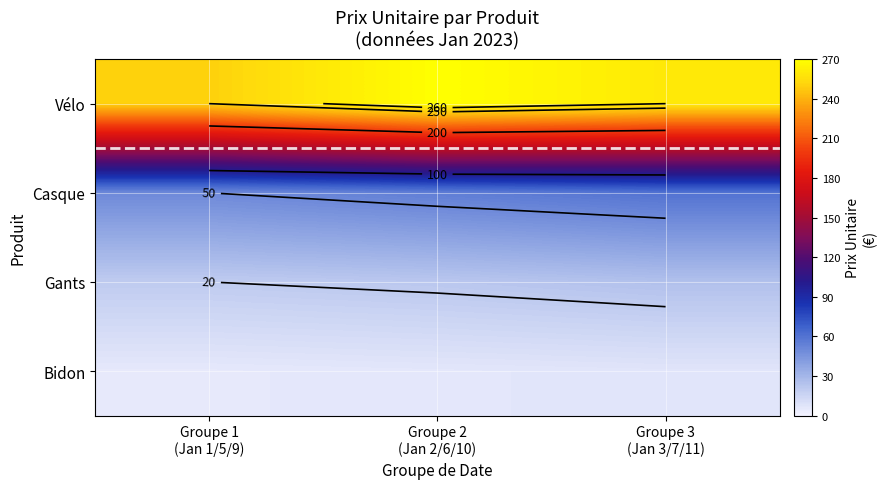

What value does the Vélo series have at Groupe 2 (Jan 2/6/10), to the nearest 10?

270